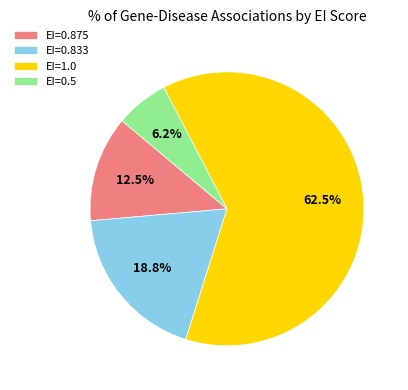

Rank the categories by value from lowest to highest.

EI=0.5, EI=0.875, EI=0.833, EI=1.0